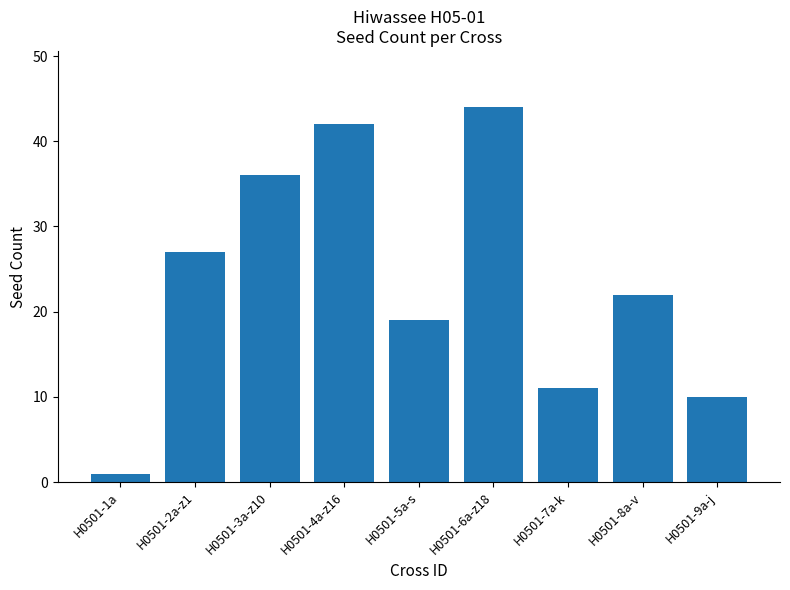

Between H0501-4a-z16 and H0501-1a, which is larger?

H0501-4a-z16